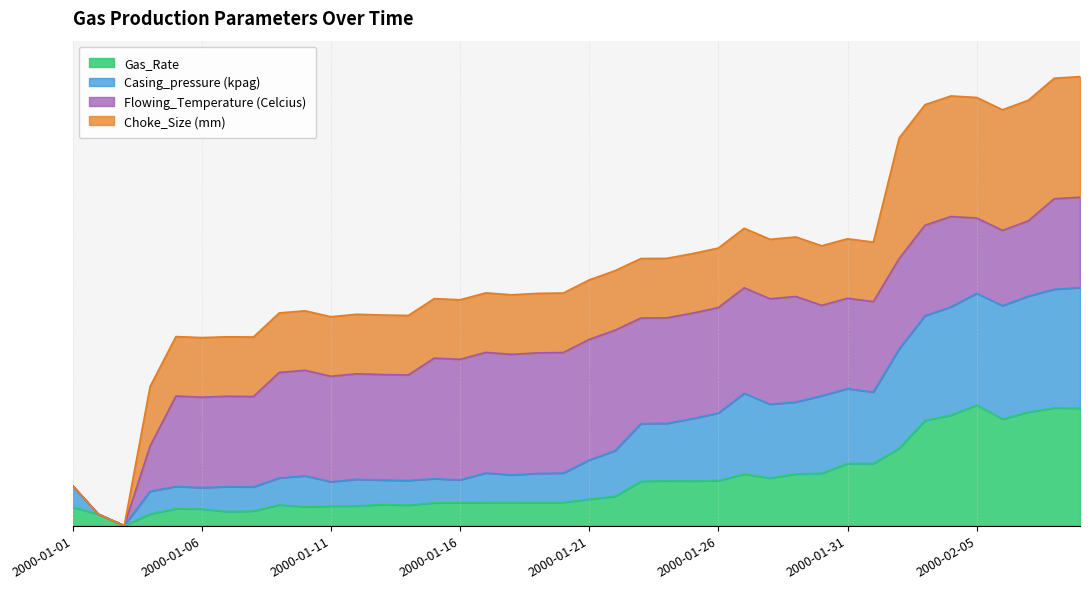

What are all the series names shown in the legend?

Gas_Rate, Casing_pressure (kpag), Flowing_Temperature (Celcius), Choke_Size (mm)